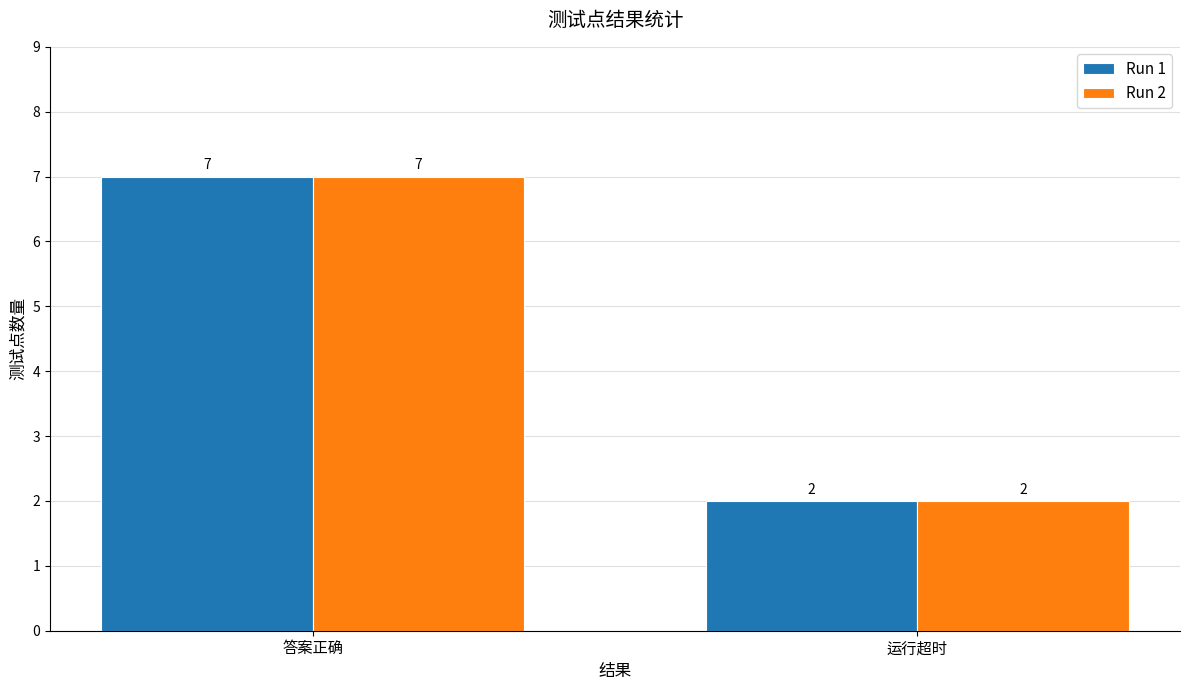

At which category does the chart reach its peak across all series?

答案正确